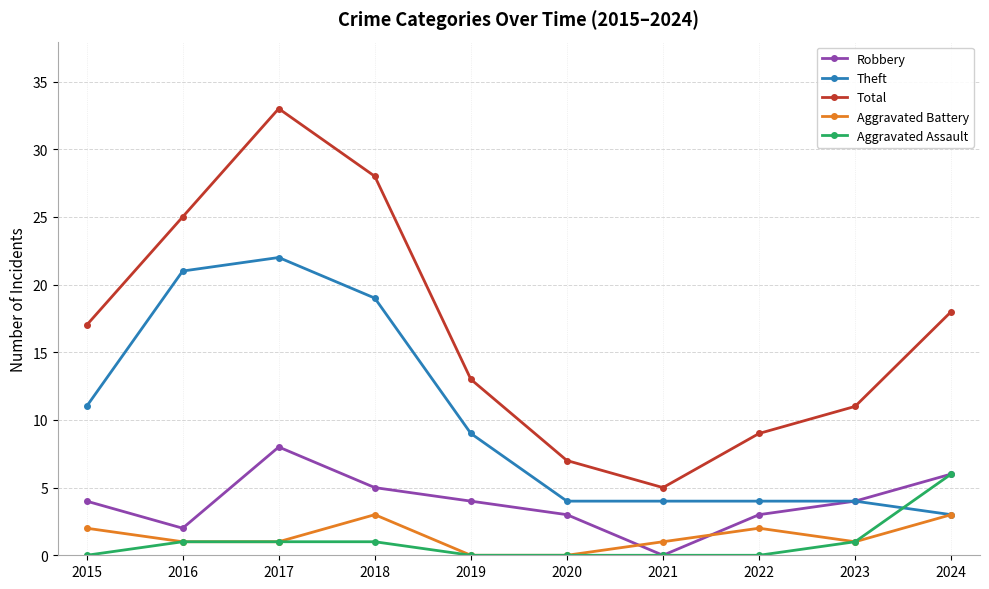

How many series are shown in this chart?

5